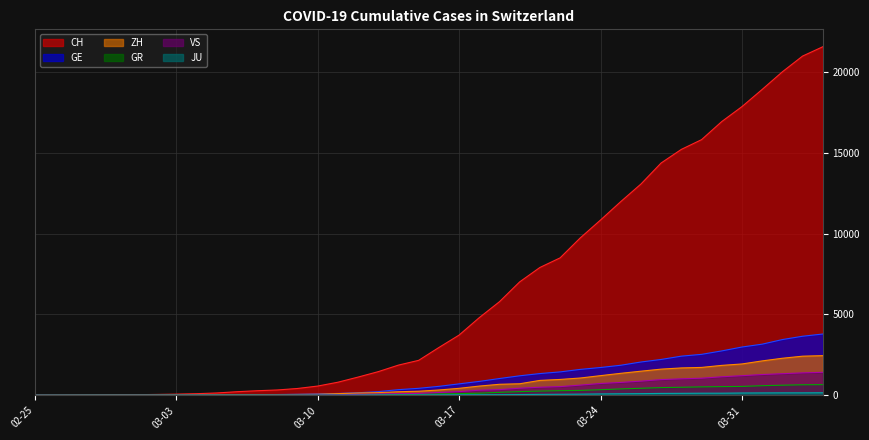

What is the maximum value for ZH?

2450